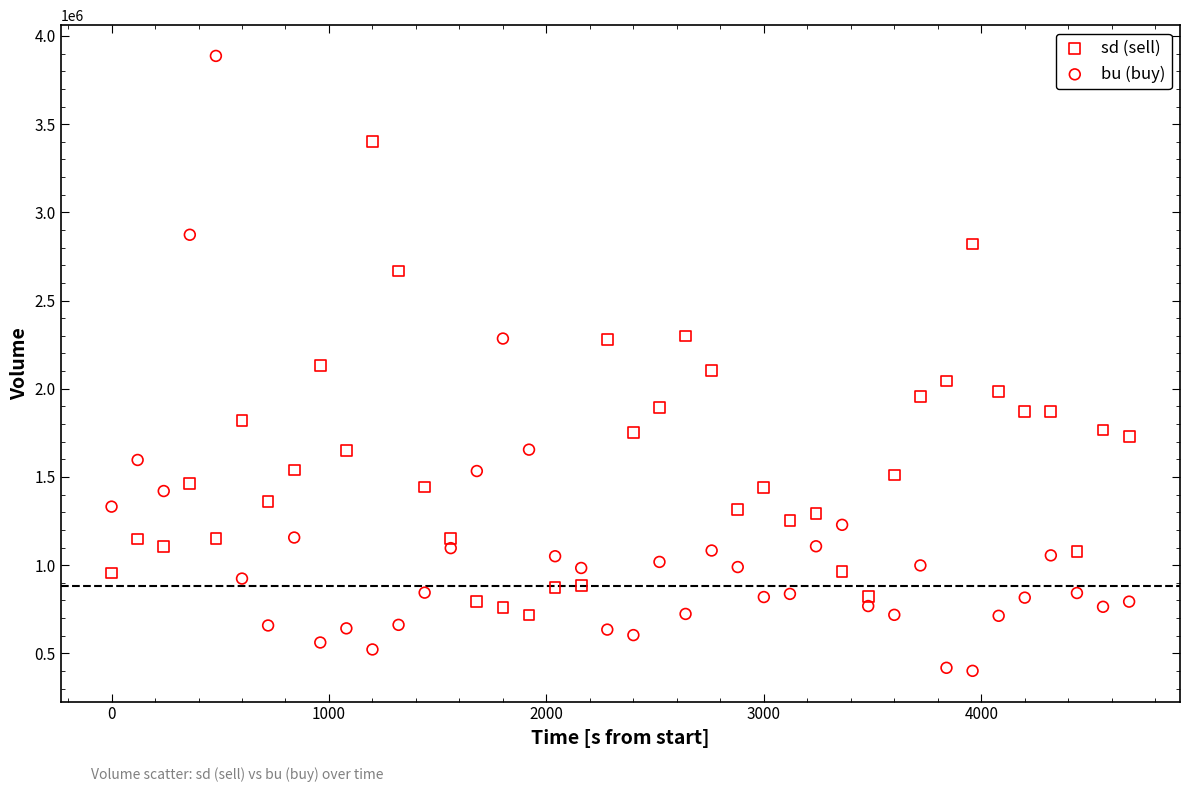

Across all data points, what is the range of Y values (max minus min)?

3486100